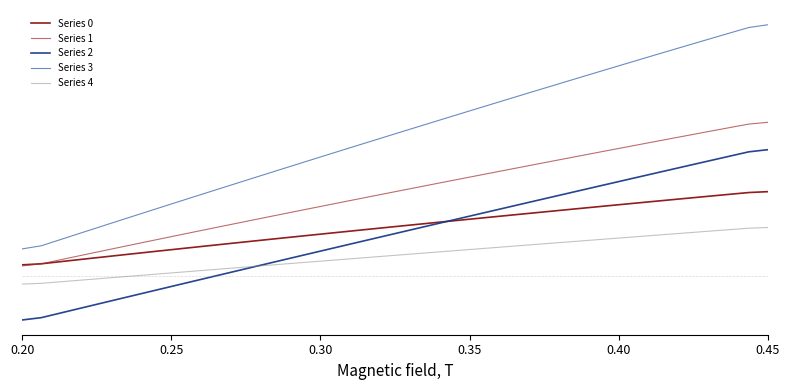

Does the chart display data point markers on the line(s)?

No